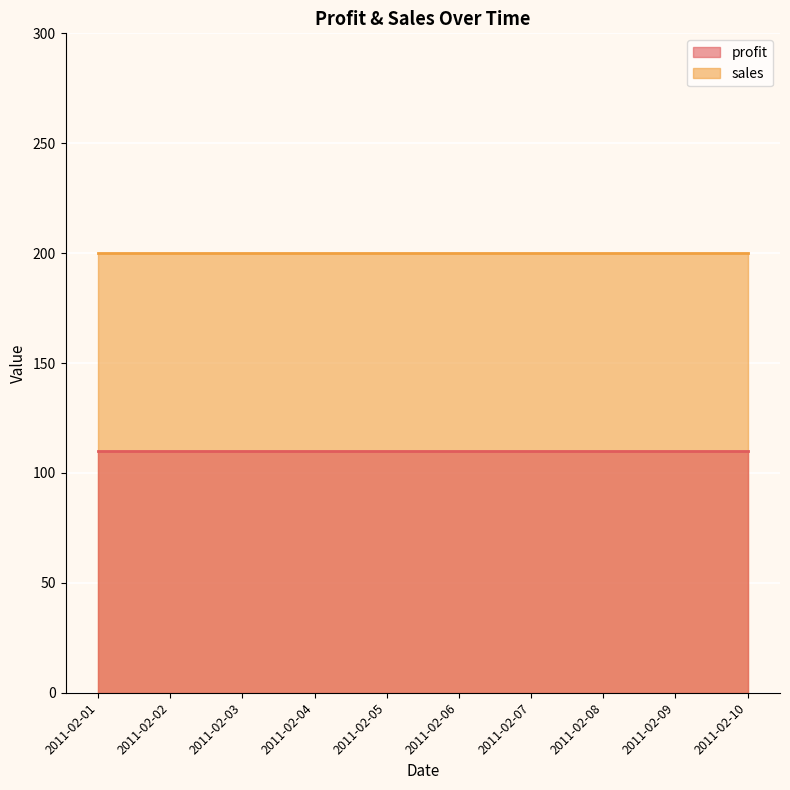

True or false: profit and sales intersect in this chart.

False